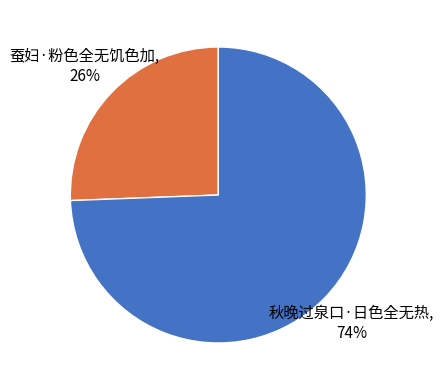

Does 秋晚过泉口·日色全无热 represent more than half of the total?

Yes